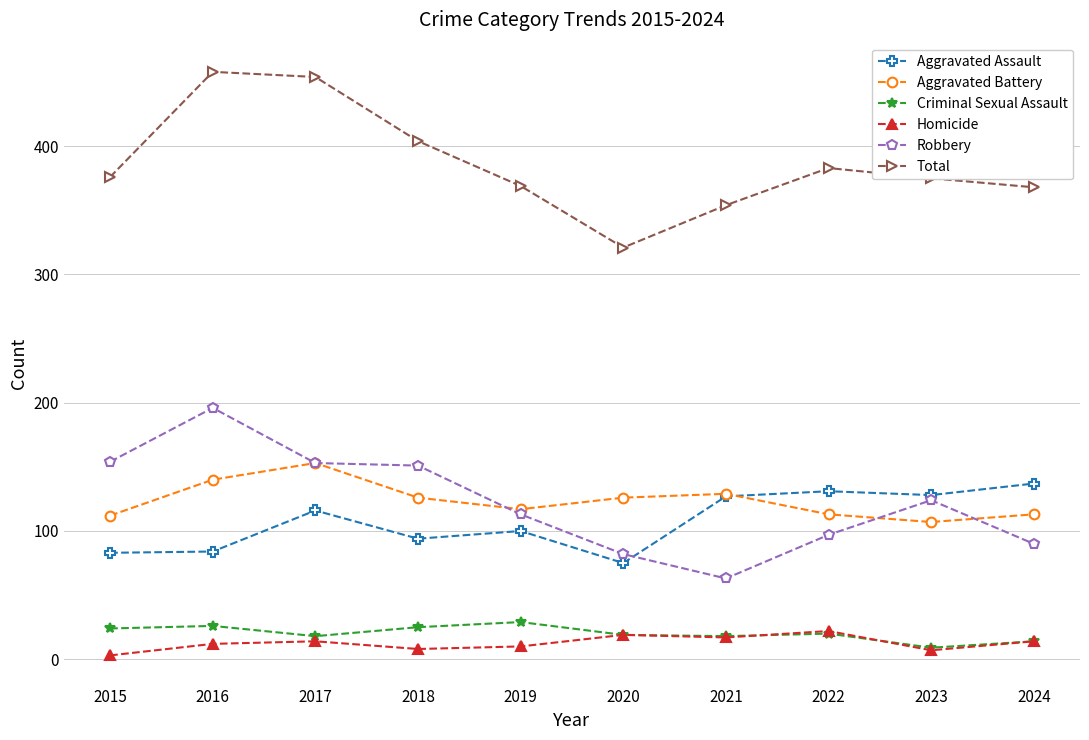

True or false: Total has a value of 624 at 2019.

False